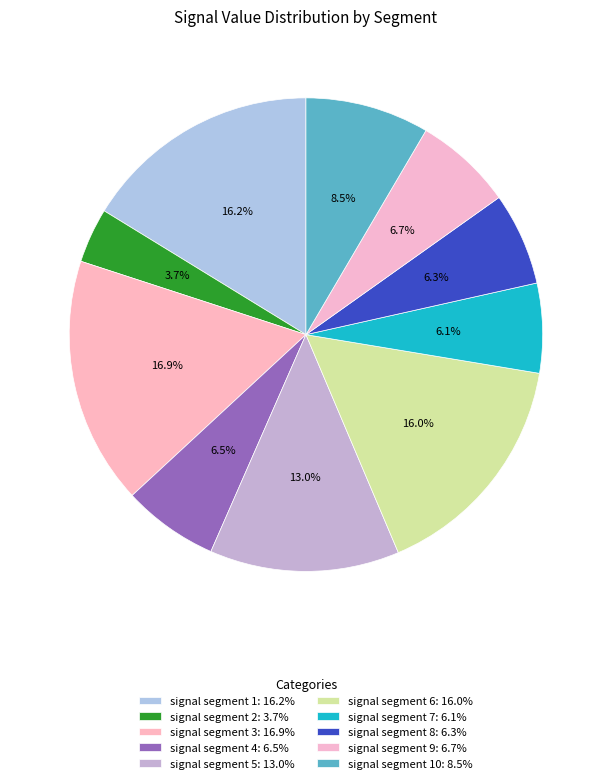

Count the number of slices in the pie.

10